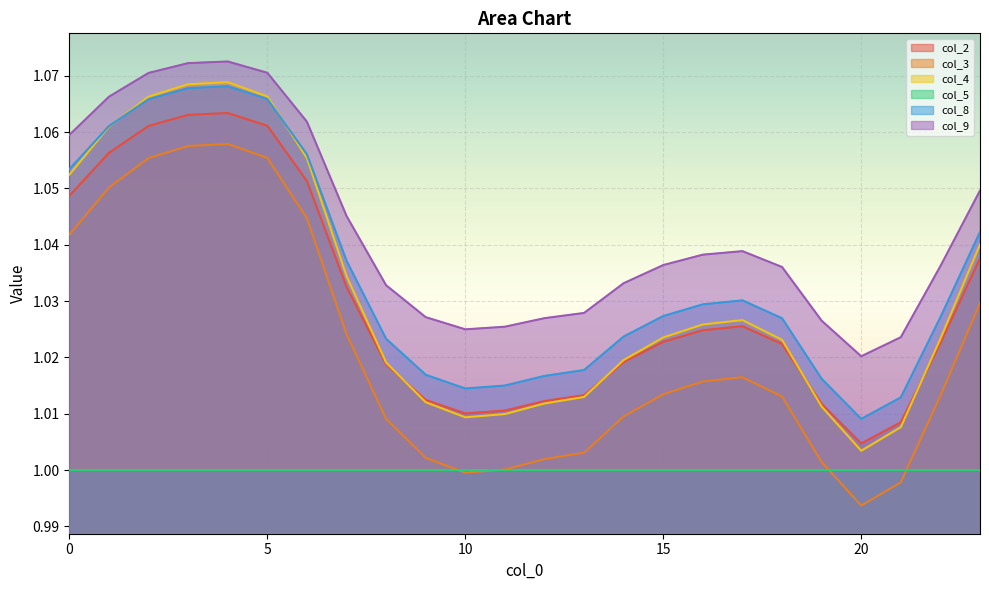

Which has a higher value, 21 or 22?

22